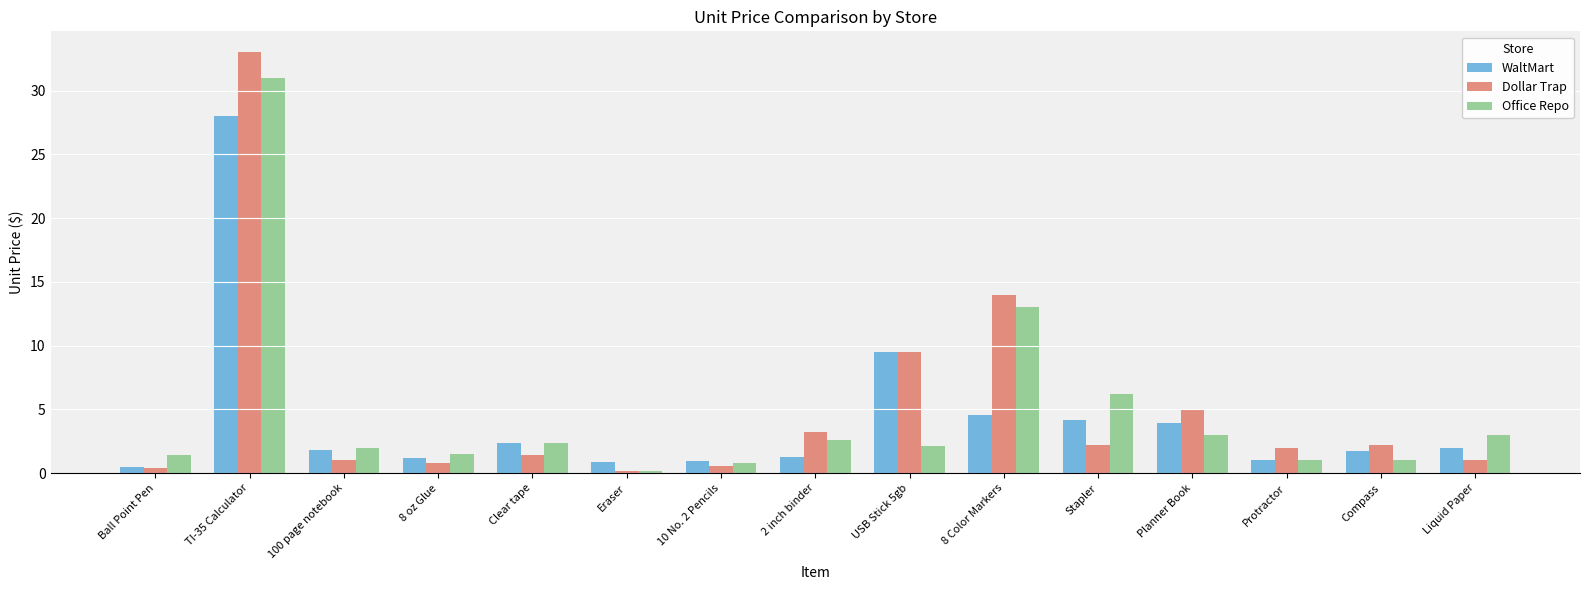

List the series in order of their peak value, lowest first.

WaltMart, Office Repo, Dollar Trap